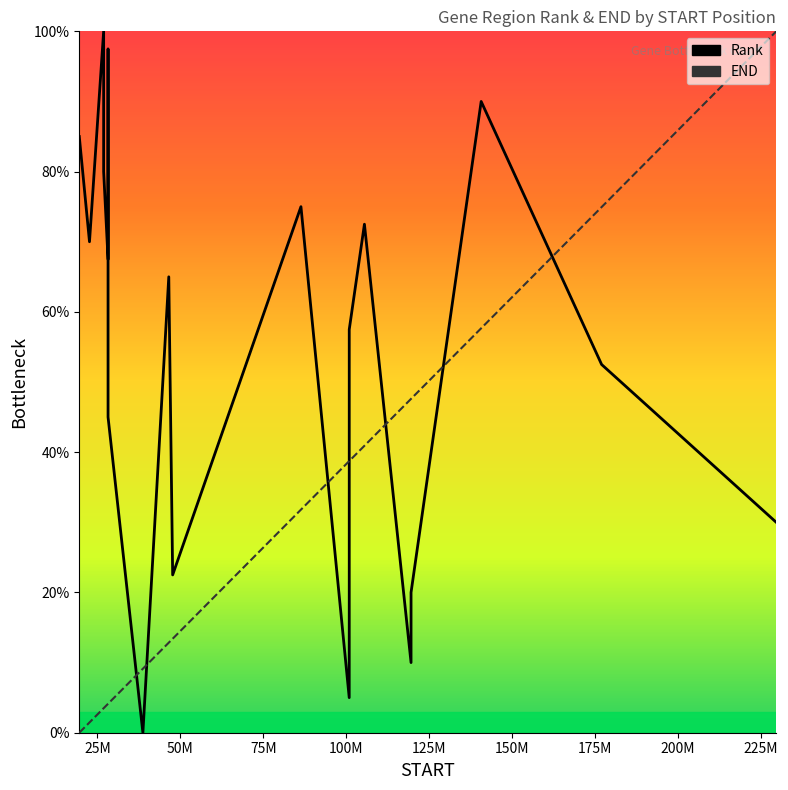

How many distinct data groups are displayed?

2